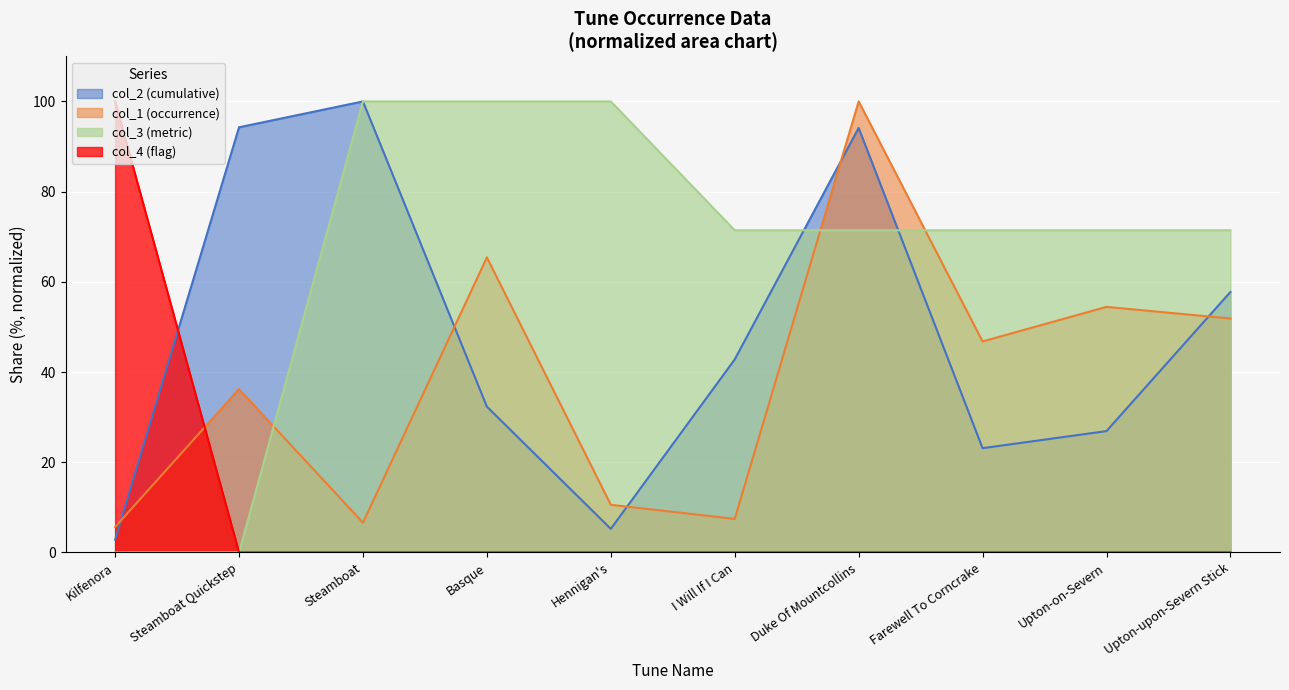

List the series in order of their overall mean, lowest first.

col_4 (flag), col_1 (occurrence), col_2 (cumulative), col_3 (metric)